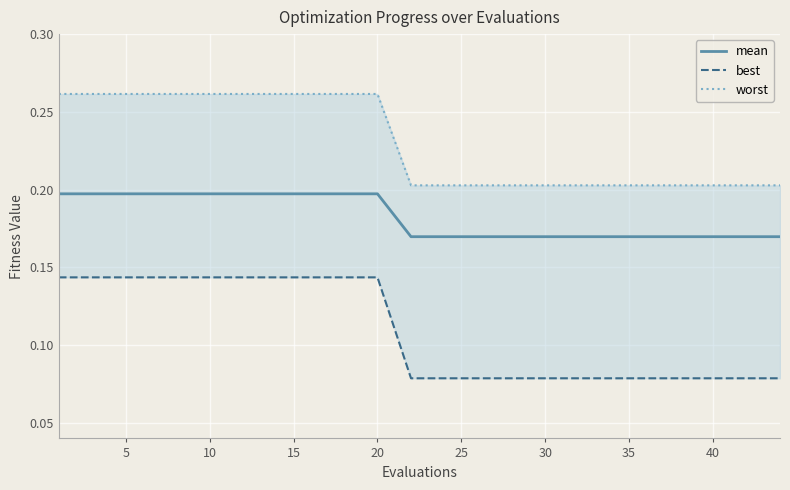

What is the label of the 17th point from the right?

15